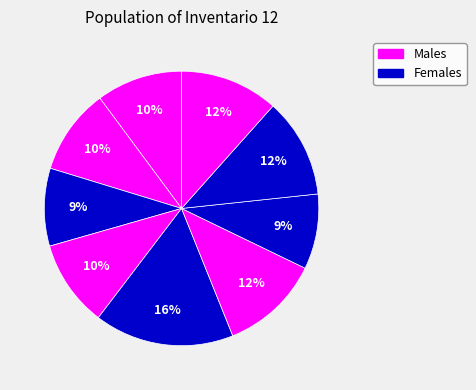

How many segments does this pie chart have?

9